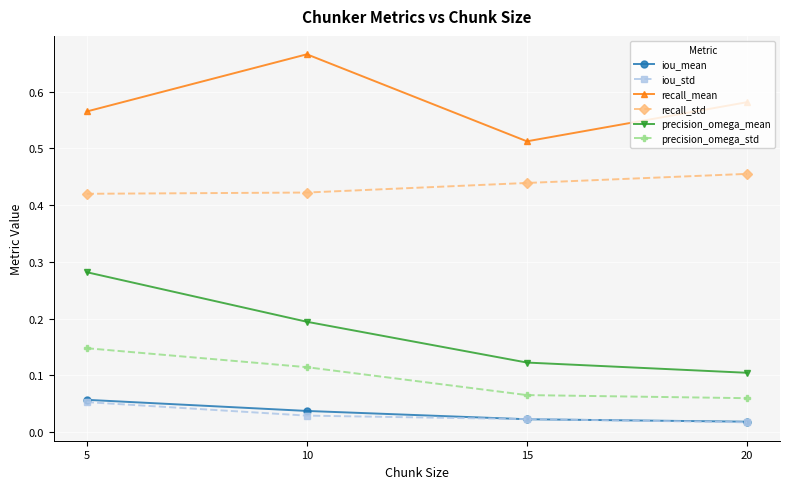

Which series changed the most between 10 and 20?

precision_omega_mean